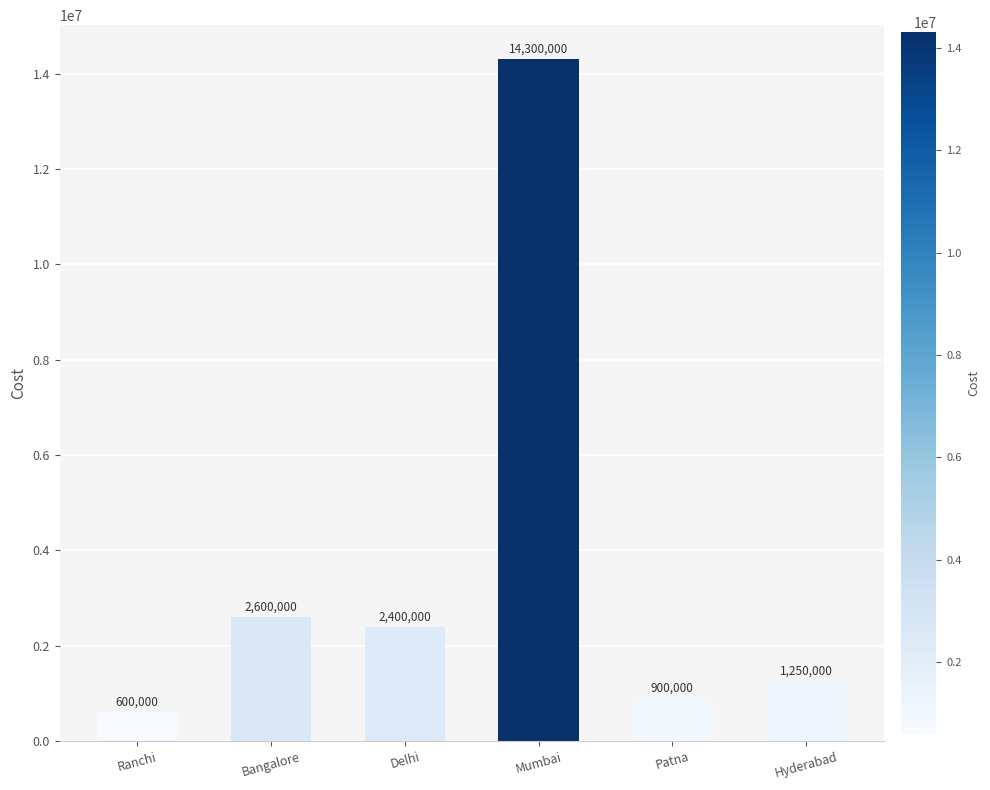

What is the sum of the values at Ranchi and Delhi?

3000000